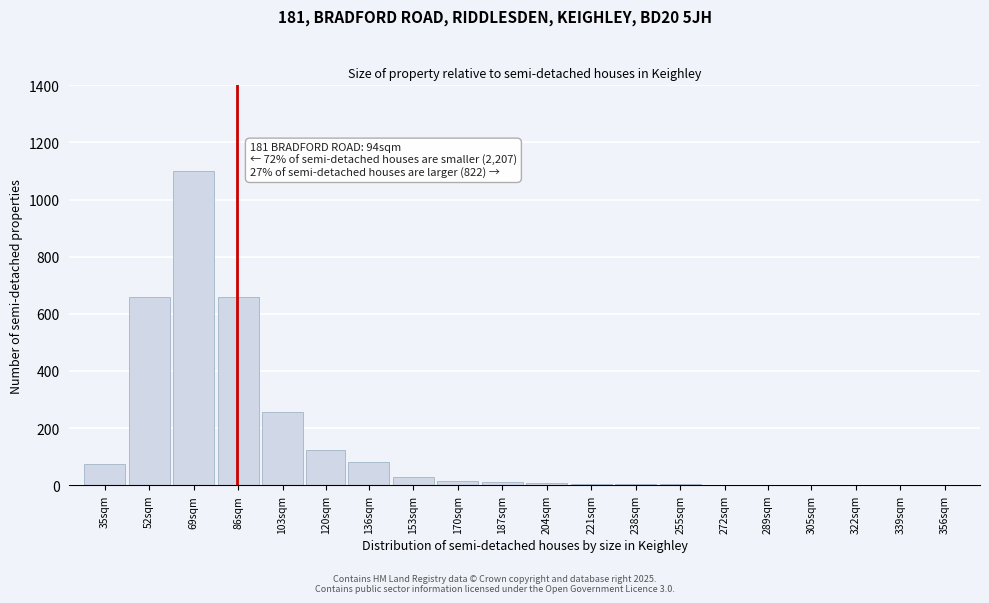

Which category has the highest value across all series?

69sqm